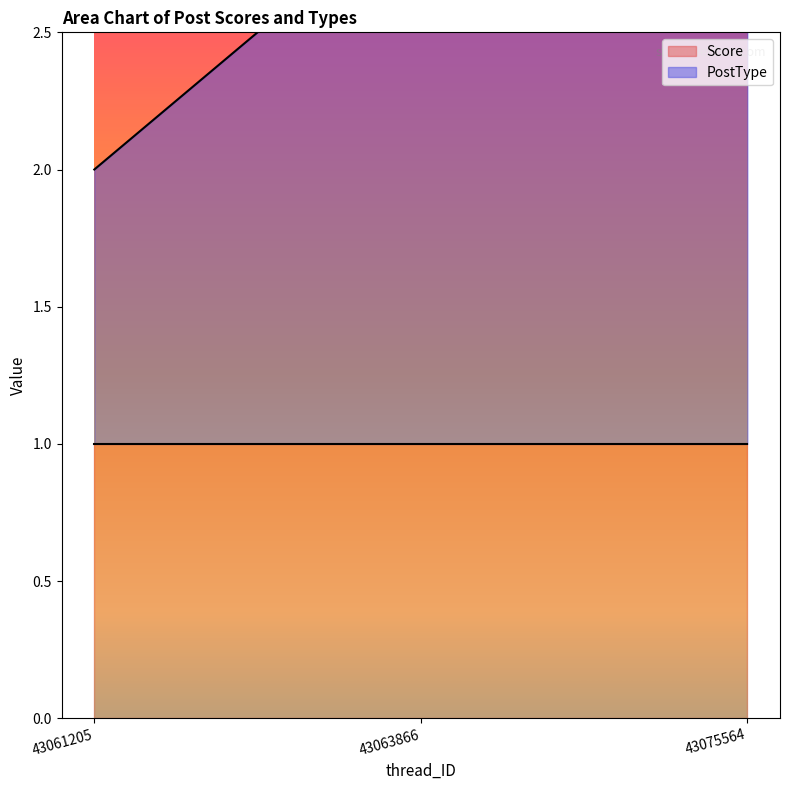

What is the value of the 3rd point from the left?

3